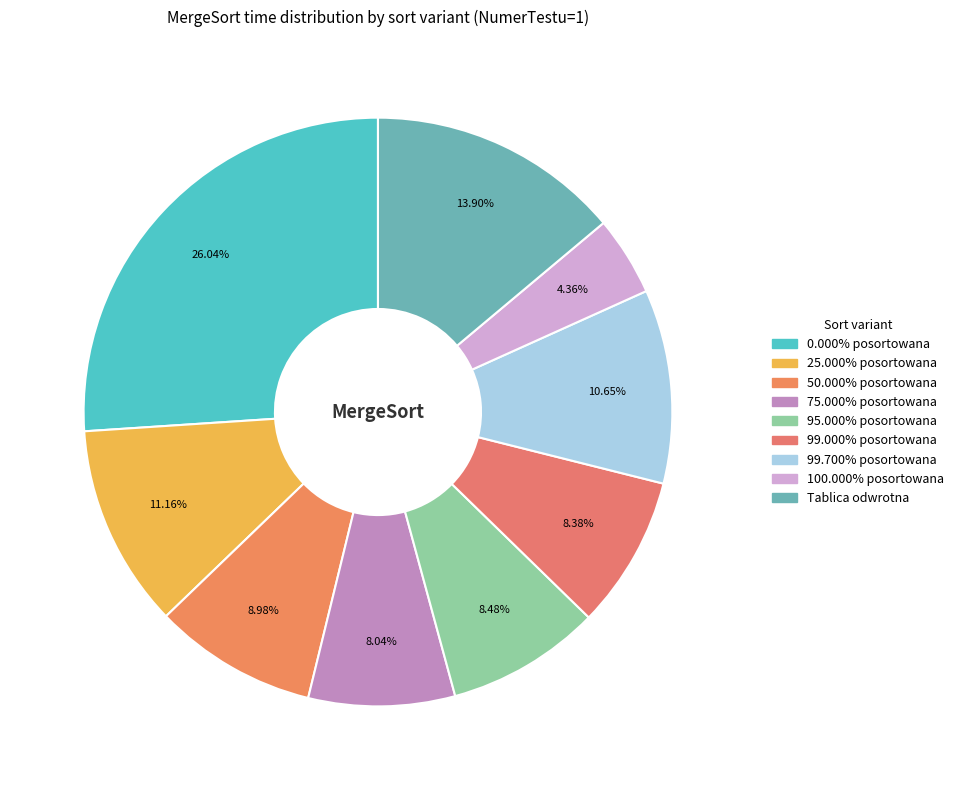

How many slices are in this pie chart?

9